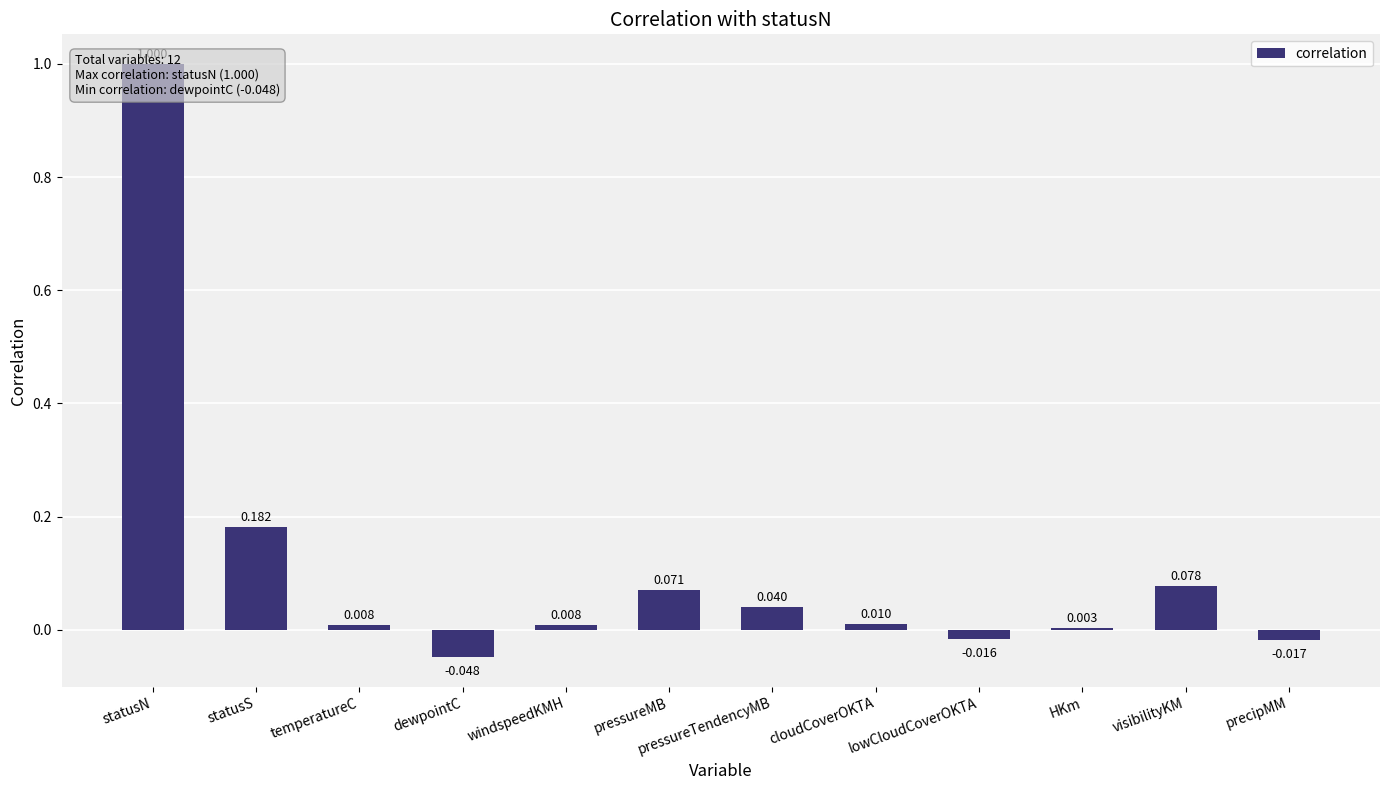

How many categories are shown in the chart?

12